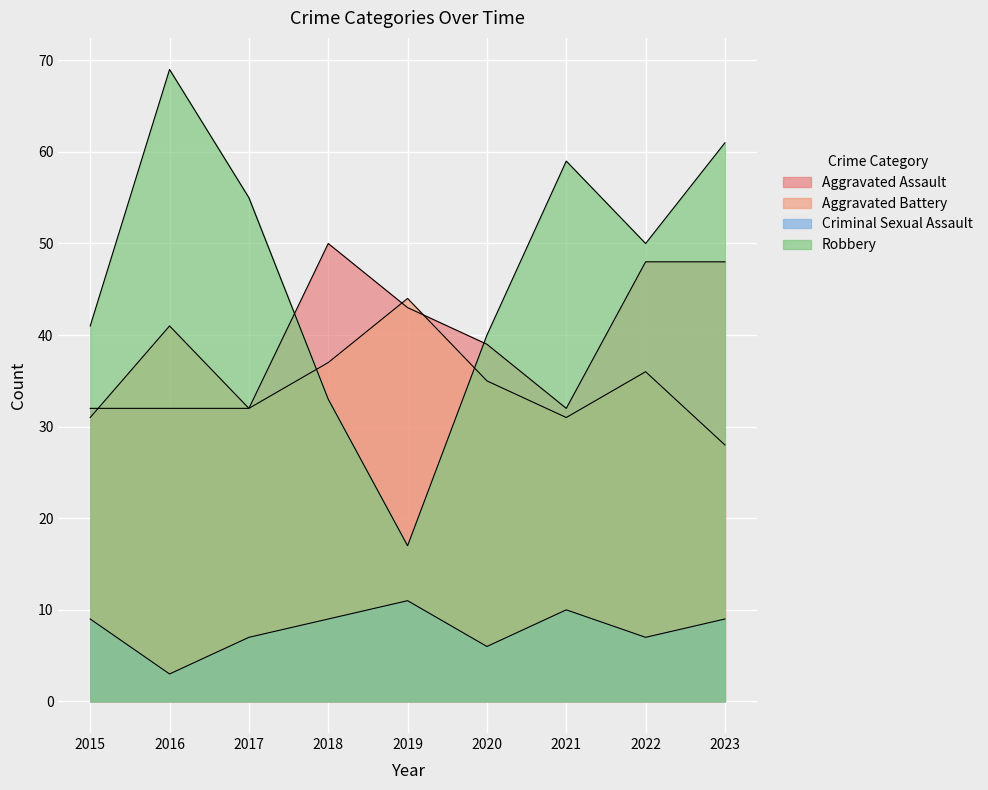

After their last crossing, which series has the higher values: Robbery or Aggravated Battery?

Robbery